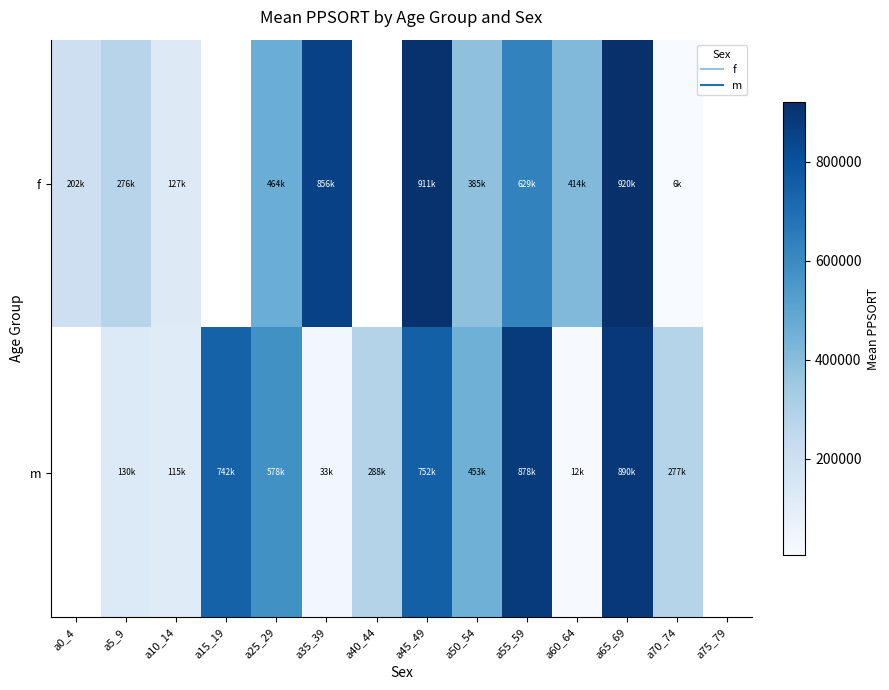

What is the difference between the m values at a50_54 and a40_44?

164990.0